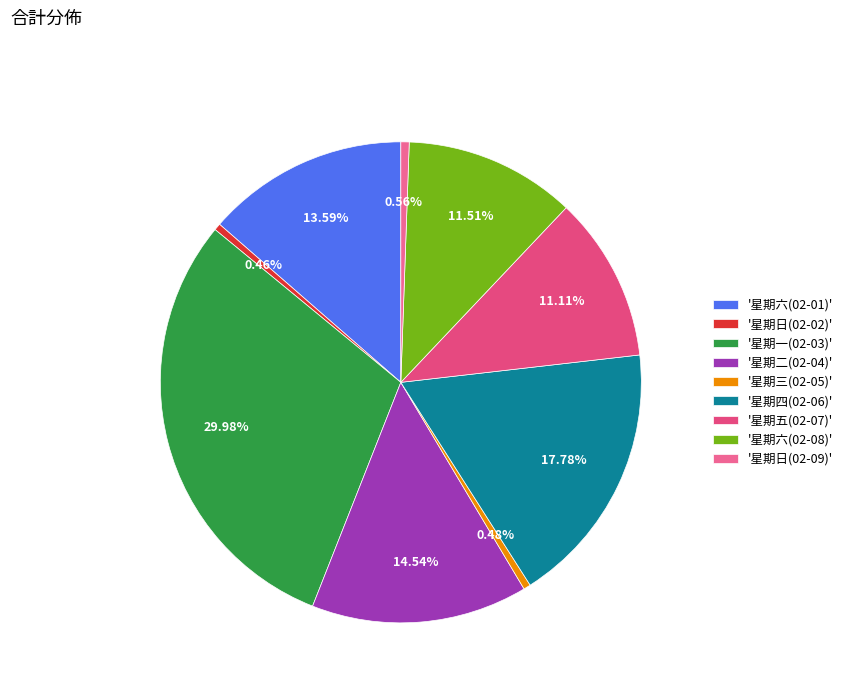

How many segments does this pie chart have?

9